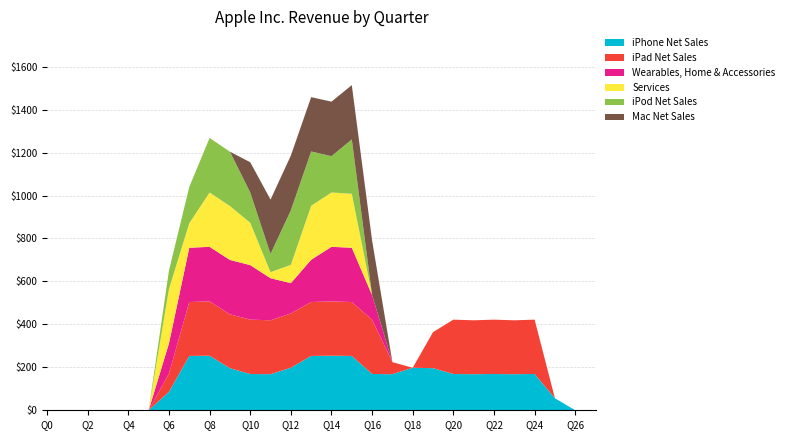

What is the highest value of the iPhone Net Sales series?

254